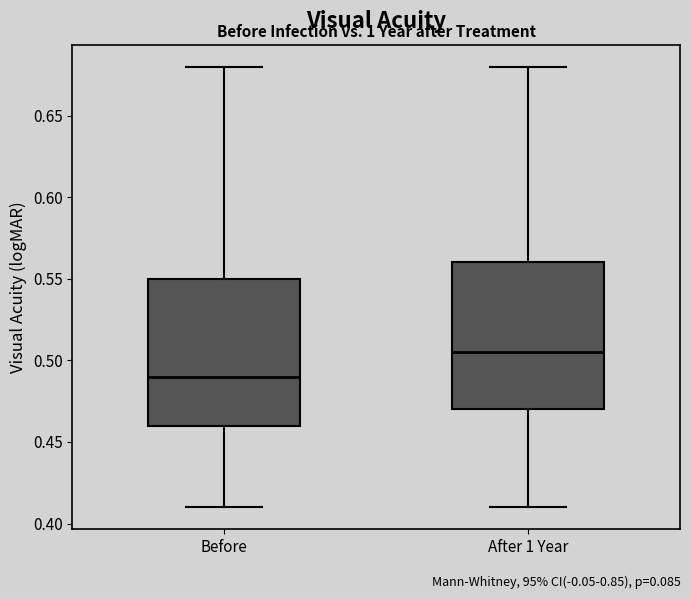

Which box has the highest median line?

After 1 Year